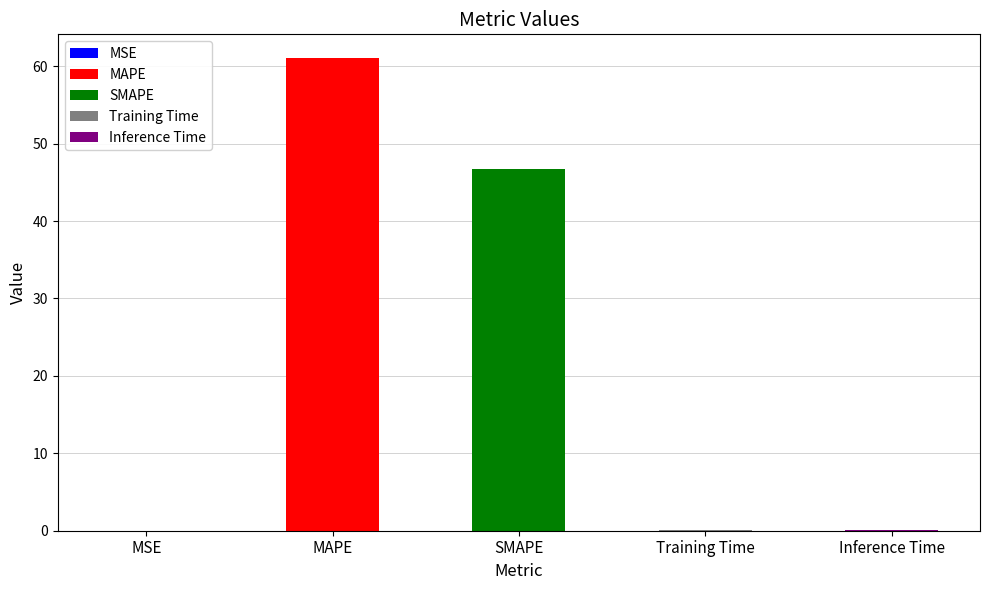

The chart shows a value of 0.0 at MSE. True or false?

False